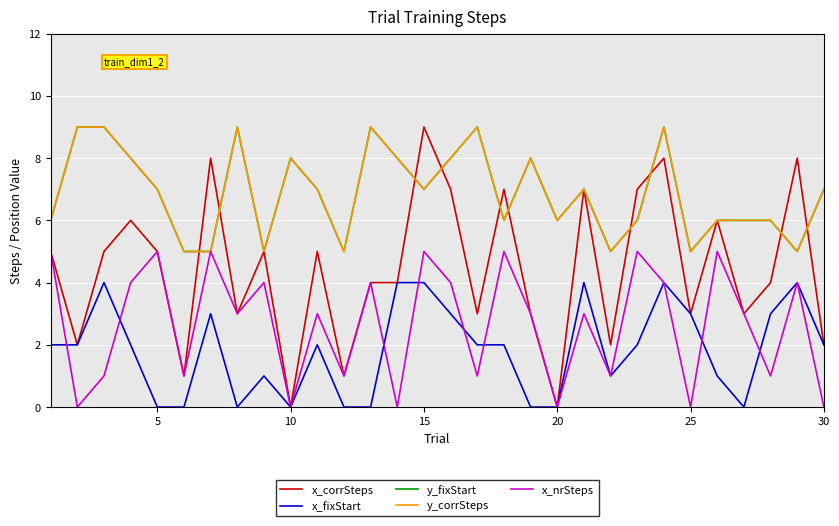

In x_fixStart, how many points are higher than both neighbors (excluding endpoints)?

7